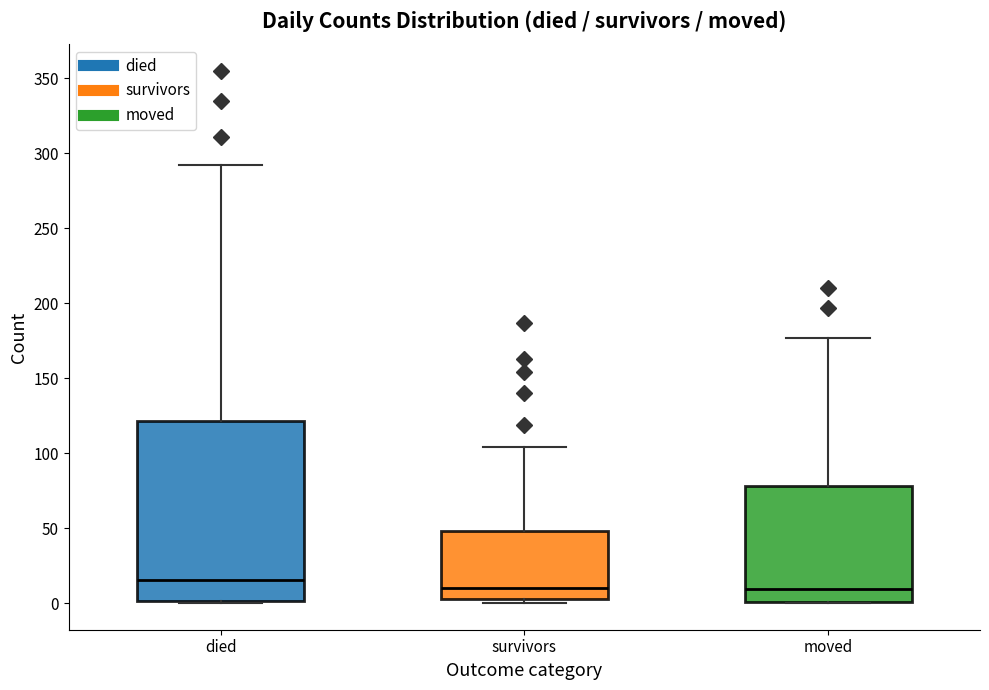

Reading left to right, transcribe this box plot: for each box, give where its median line is, the range the box spans, and where its two whiskers end, as read against the y-axis. The values are not printed on the chart, so give them approximately, as read against the axis.

died: median 15, box 0 to 120, whiskers 0 to 290
survivors: median 10, box 5 to 50, whiskers 0 to 105
moved: median 10, box 0 to 80, whiskers 0 to 175